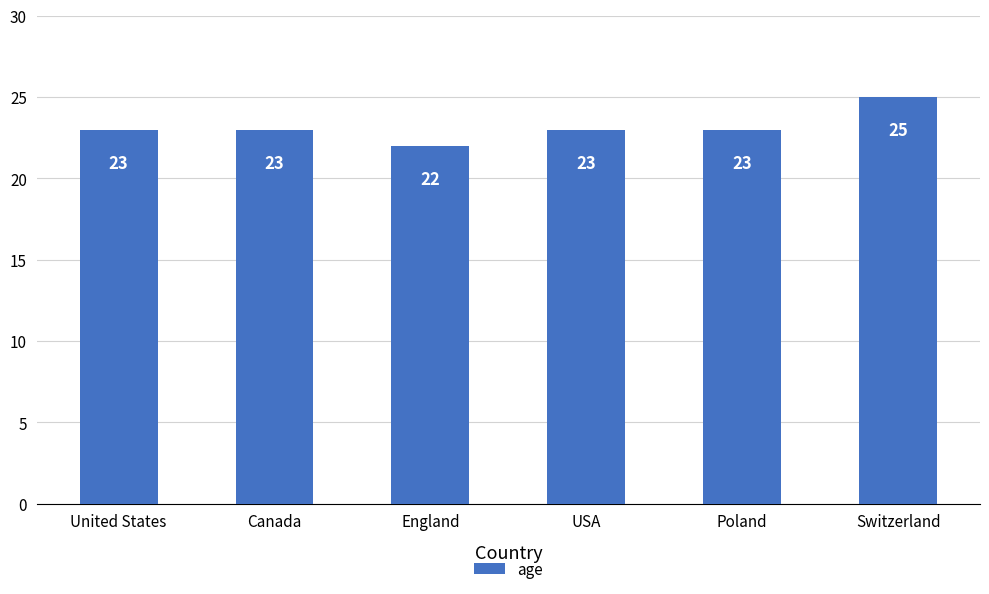

How many data points are less than 23?

1